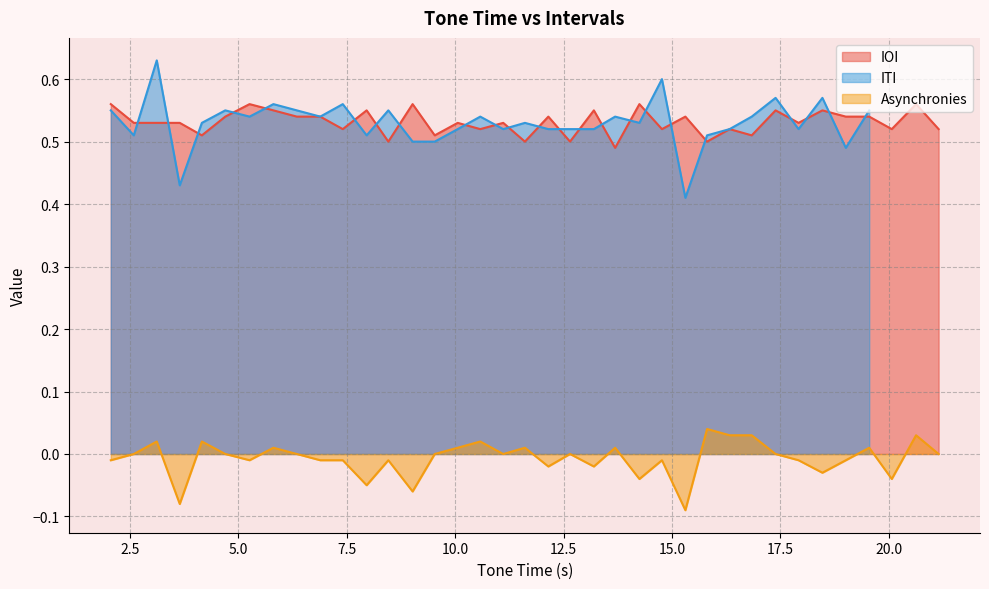

What is the label of the 8th point from the right?

17.39